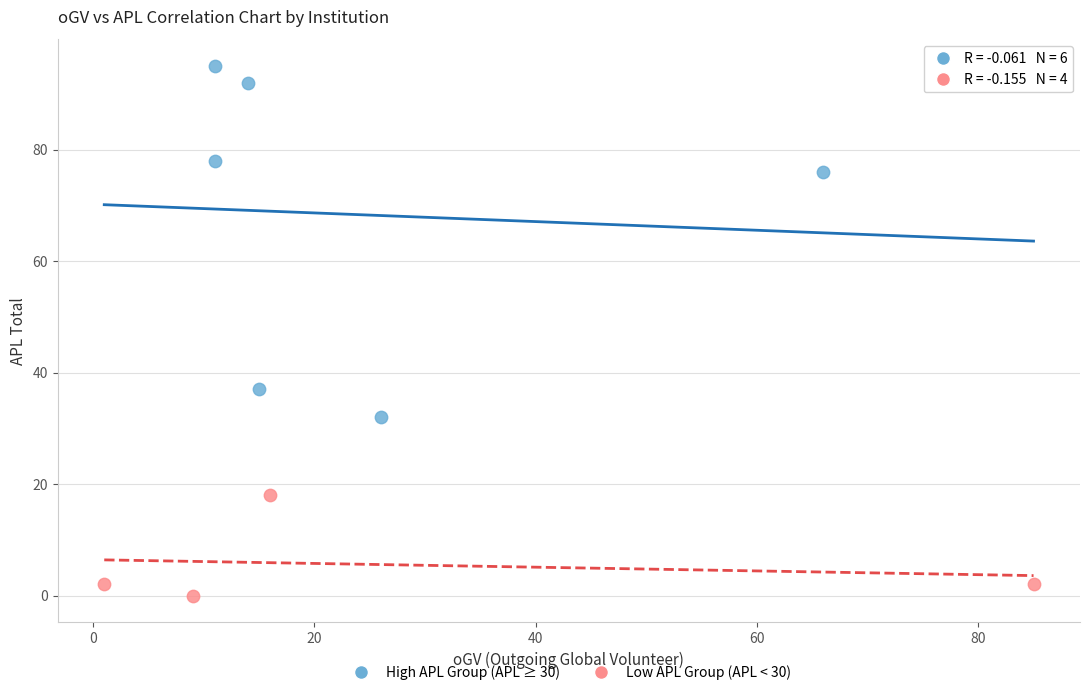

Which series reaches the maximum Y coordinate?

High APL Group (APL ≥ 30)